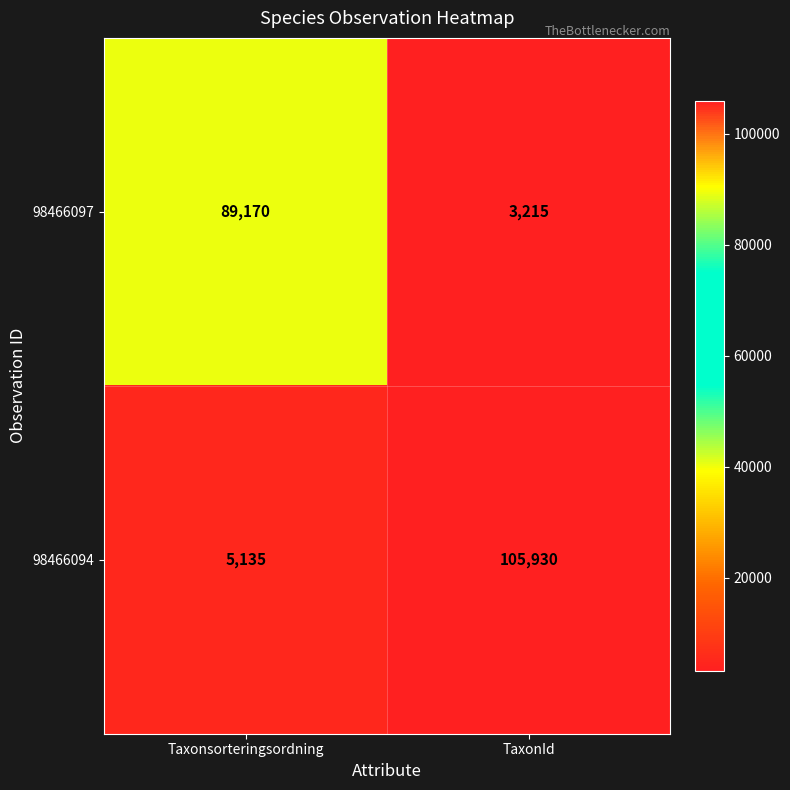

Where is 98466094 nearest to the value 55532?

Taxonsorteringsordning